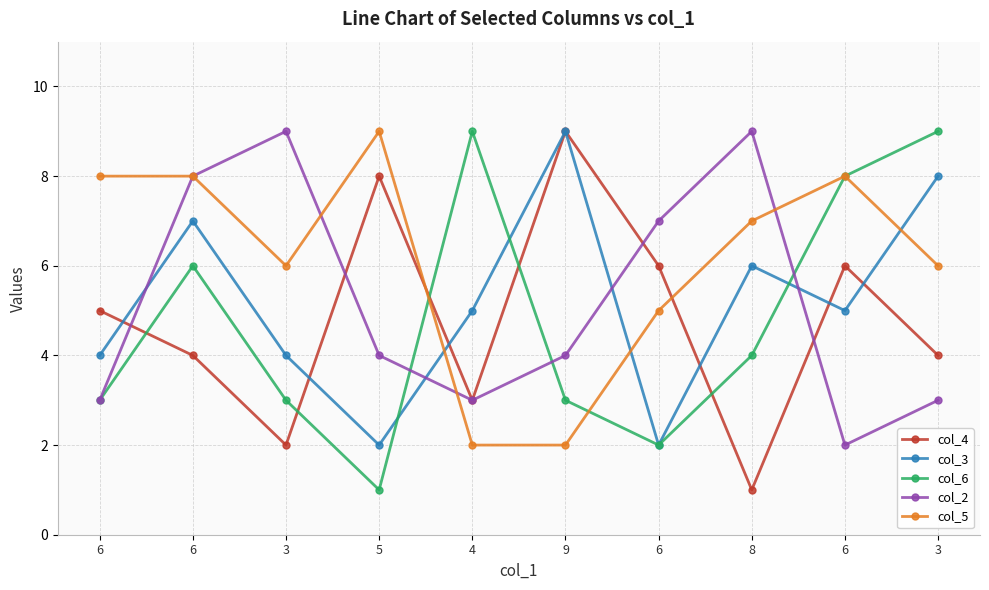

Count the number of data series in this chart.

5